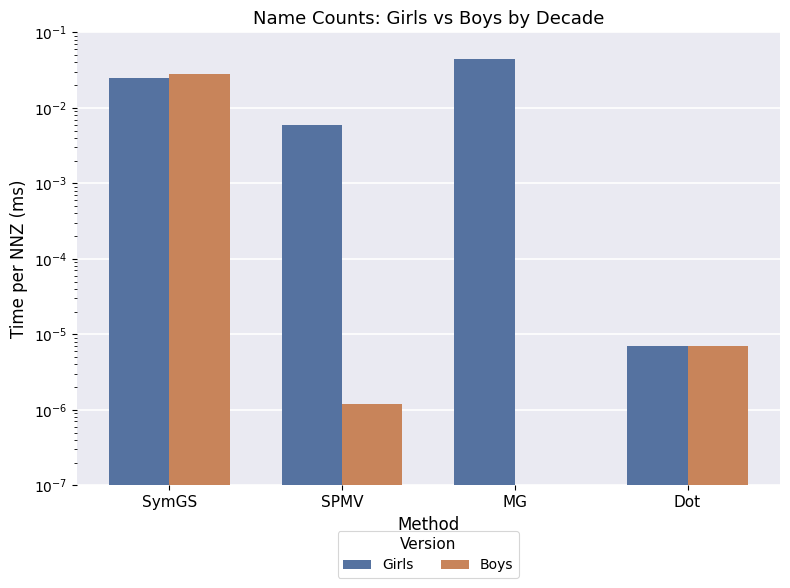

Where is Girls nearest to the value 0?

Dot